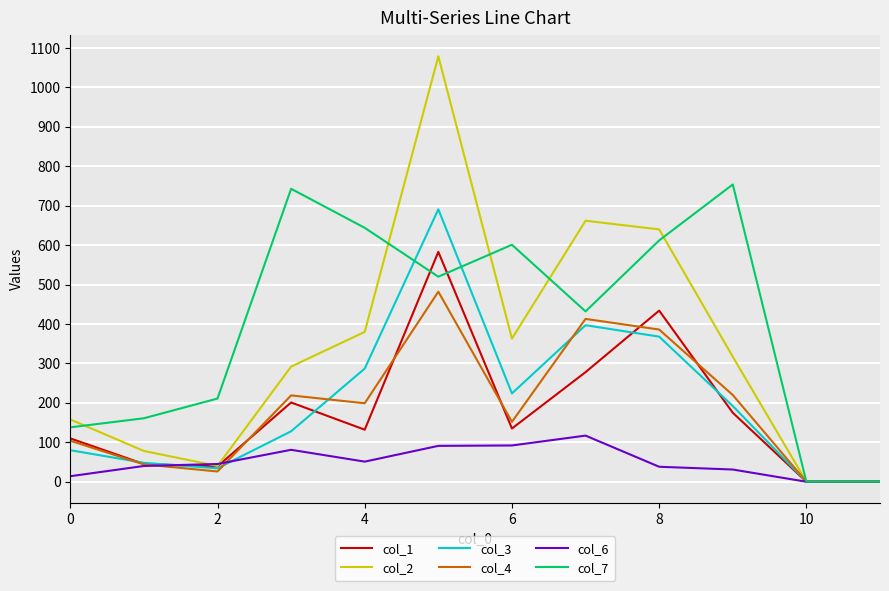

Which series has the largest range (max minus min)?

col_2